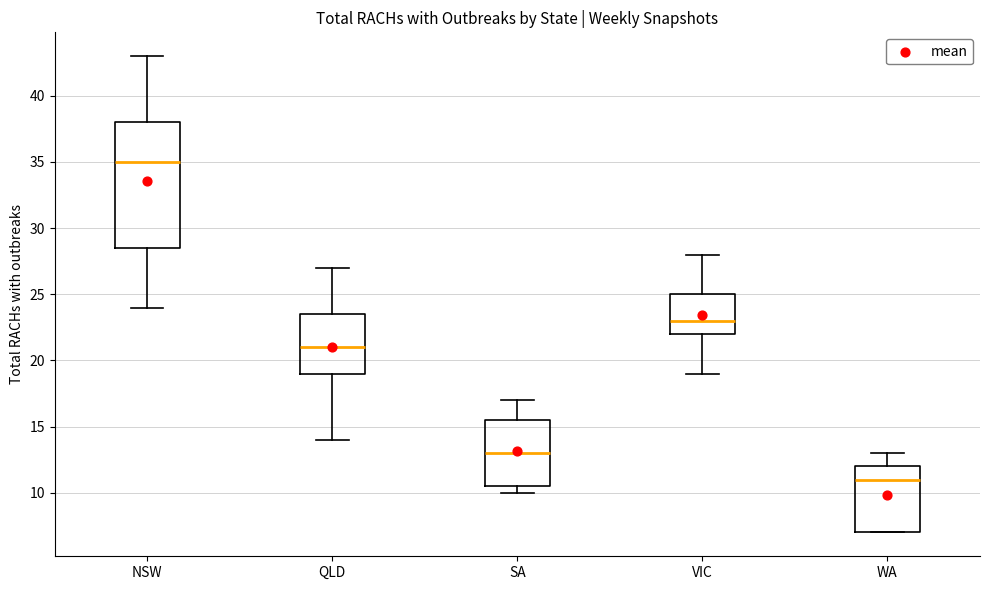

Reading left to right, read every box against the y-axis: the position of its median line, the range the box covers, and the ends of its whiskers. The values are not printed on the chart, so give them approximately, as read against the axis.

NSW: median 35.0, box 28.5 to 38.0, whiskers 24.0 to 43.0
QLD: median 21.0, box 19.0 to 23.5, whiskers 14.0 to 27.0
SA: median 13.0, box 10.5 to 15.5, whiskers 10.0 to 17.0
VIC: median 23.0, box 22.0 to 25.0, whiskers 19.0 to 28.0
WA: median 11.0, box 7.0 to 12.0, whiskers 7.0 to 13.0